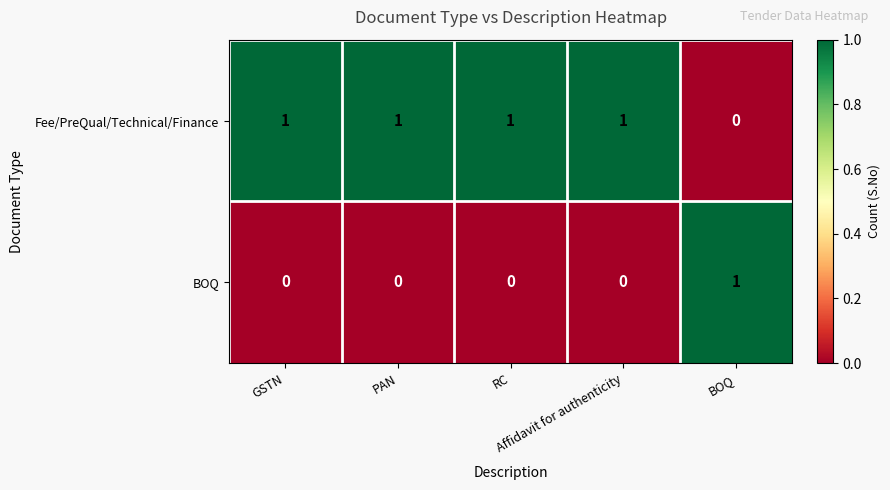

Count the Fee/PreQual/Technical/Finance values in the range 1 to 2.

4